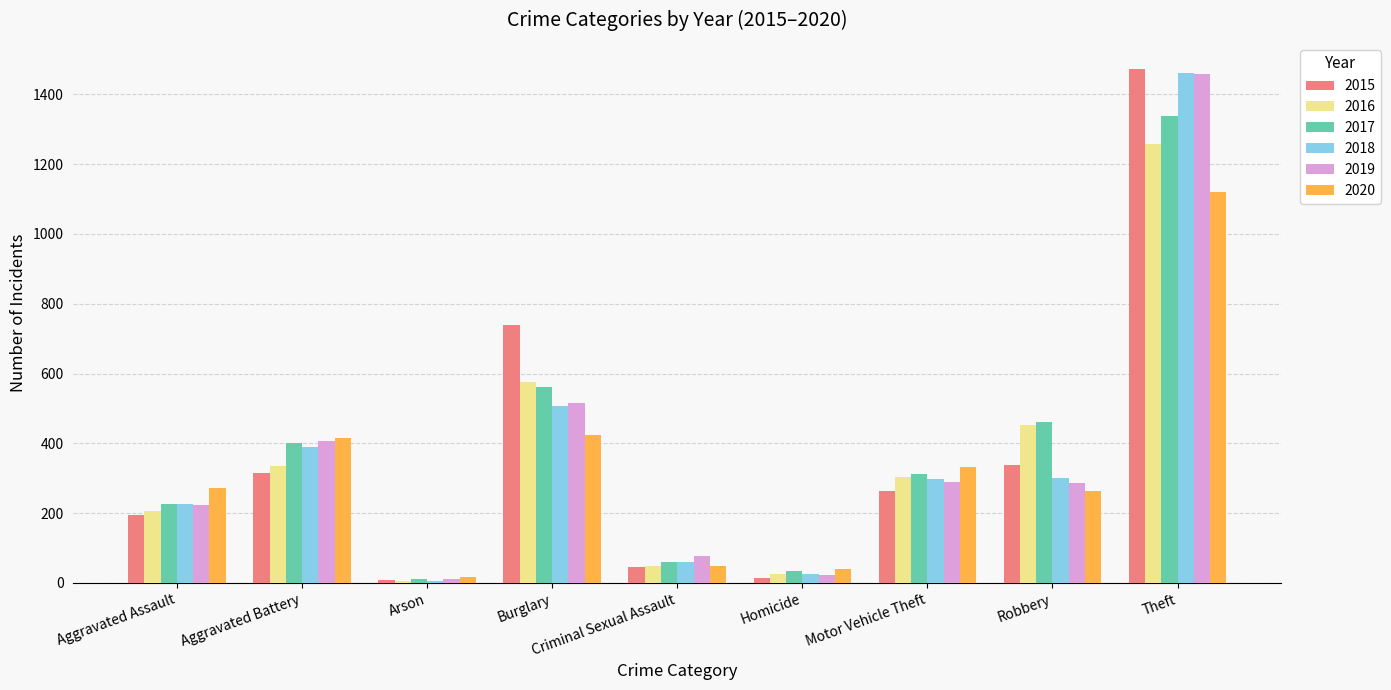

Which series has the widest spread of values?

2015